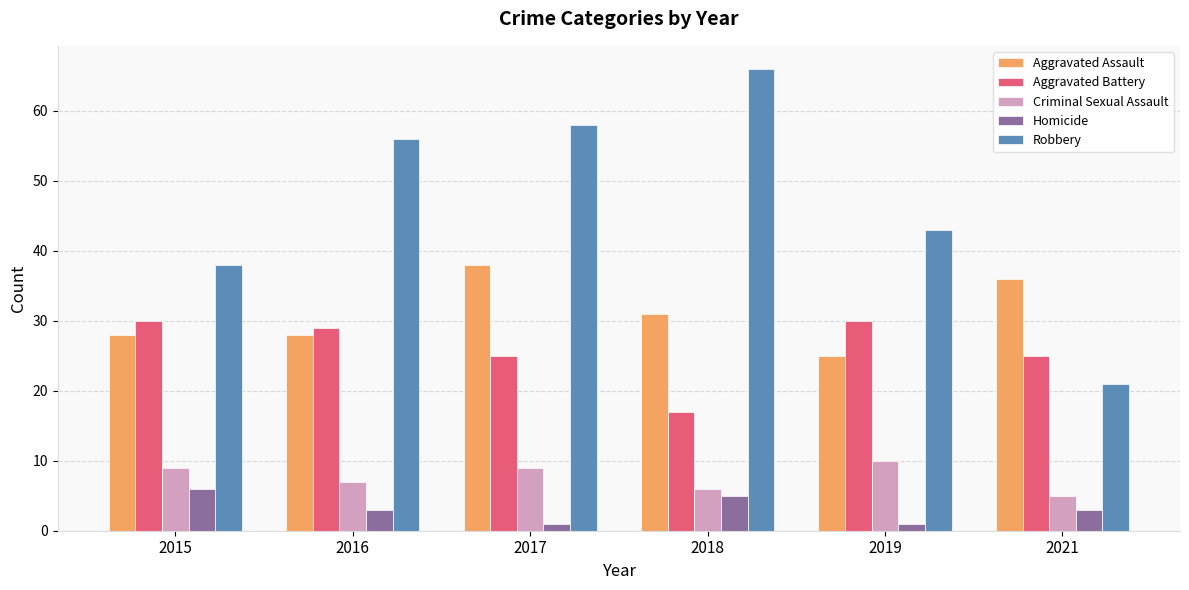

Is it true that Robbery equals 13 at 2017?

False